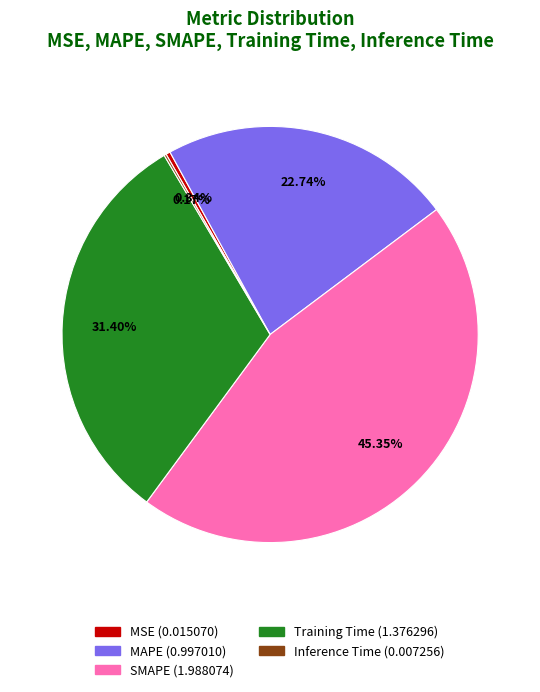

Does MAPE account for over 50% of the chart?

No